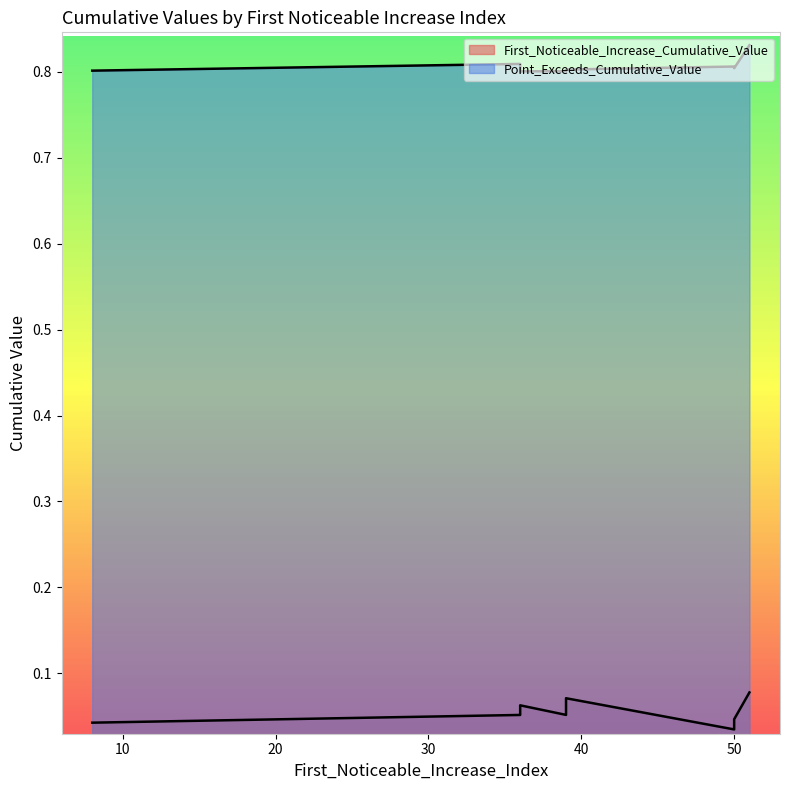

True or false: Point_Exceeds_Cumulative_Value and First_Noticeable_Increase_Cumulative_Value cross at least once.

False